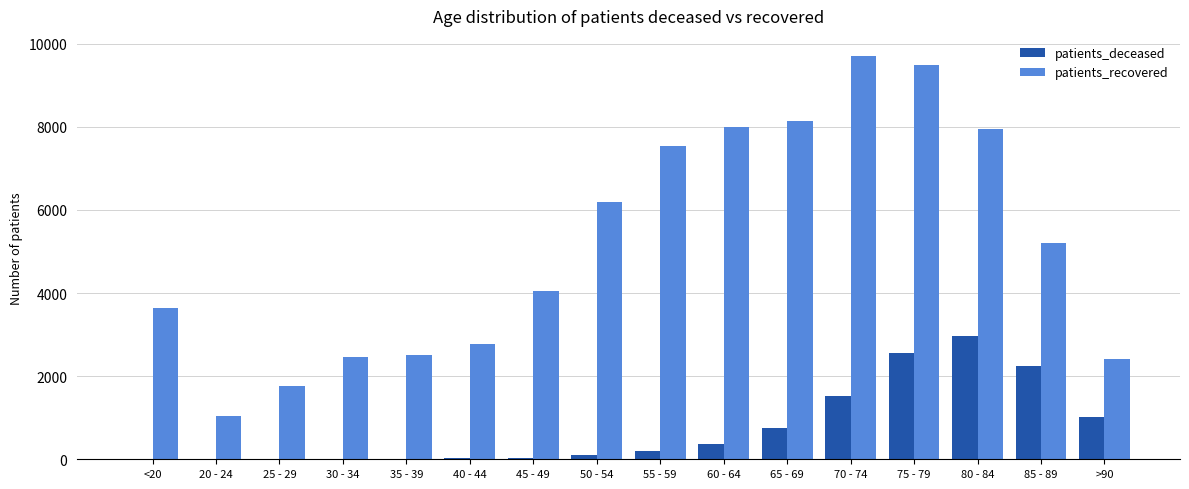

The value of patients_recovered at 80 - 84 is 7954. True or false?

True